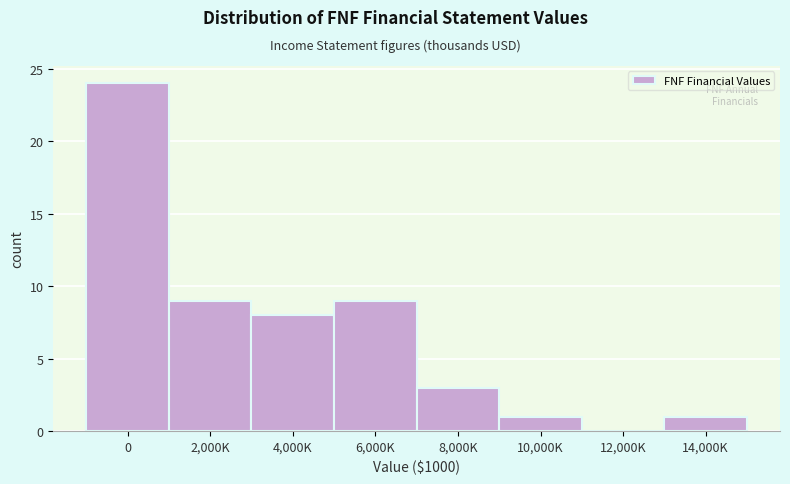

Reading left to right, what are all the values shown in this chart?

0=24	2,000K=9	4,000K=8	6,000K=9	8,000K=3	10,000K=1	12,000K=0	14,000K=1